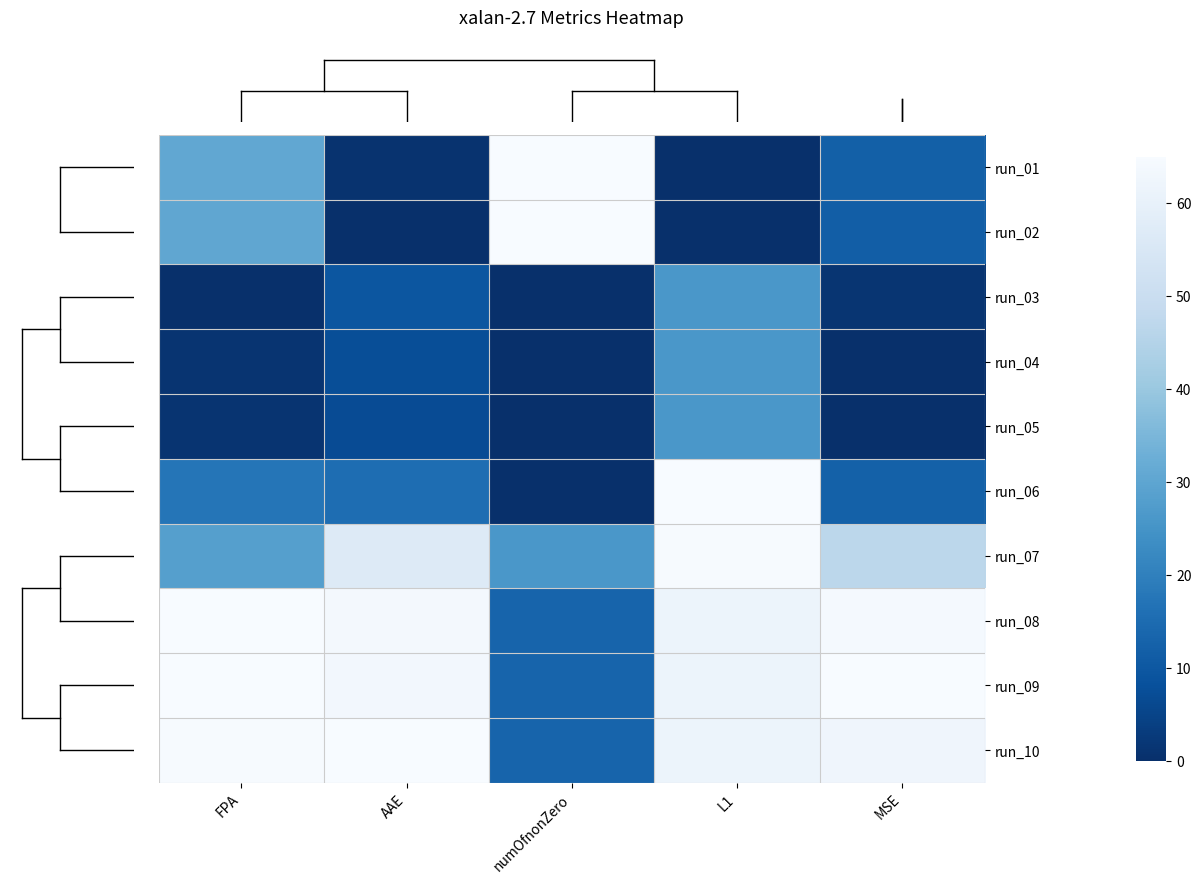

What is the spread (max minus min) of values at AAE?

65.0